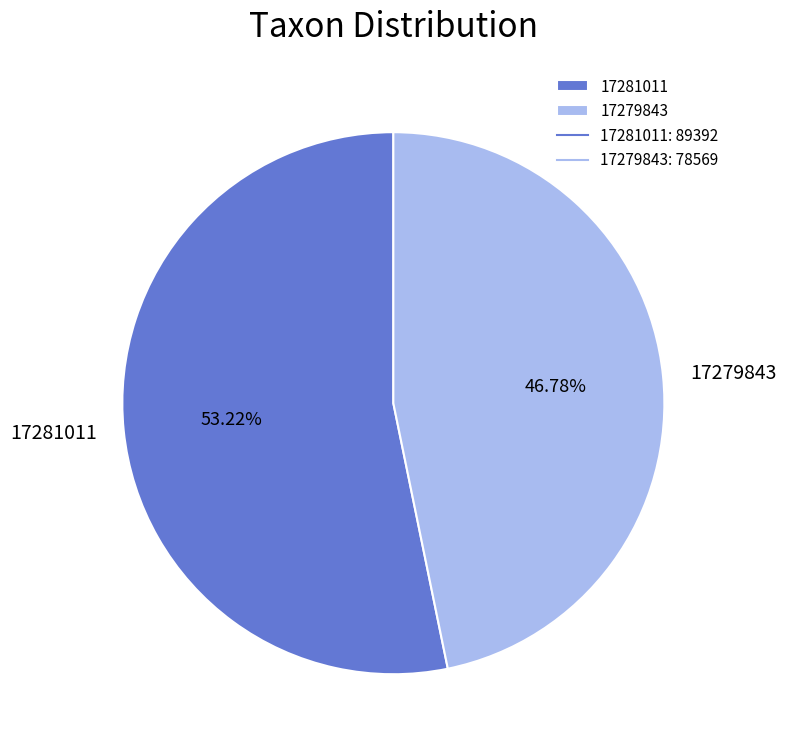

Which slice is the smallest?

17279843